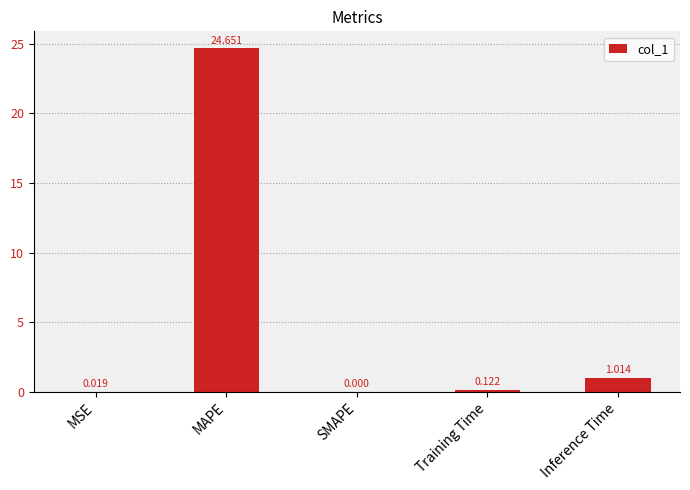

Which has a higher value, Training Time or MAPE?

MAPE